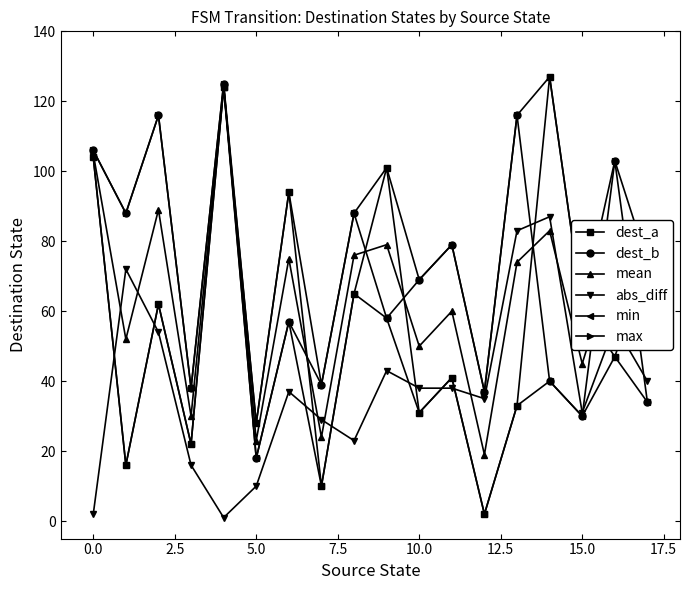

True or false: max has more than 0 interior local peaks.

True